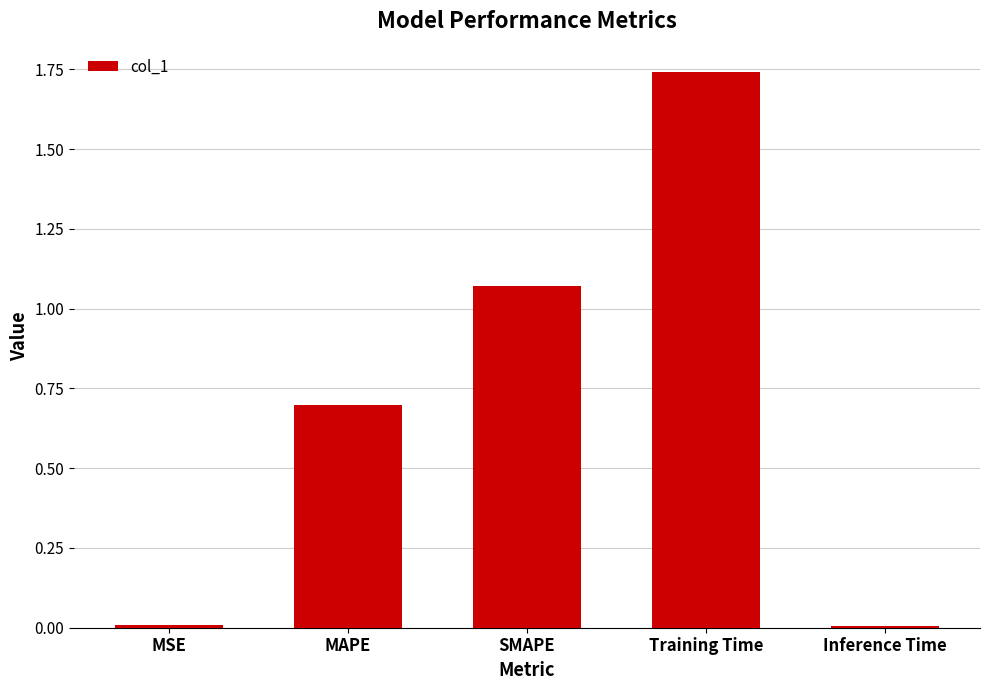

The chart shows a value of 0.0 at MSE. True or false?

True